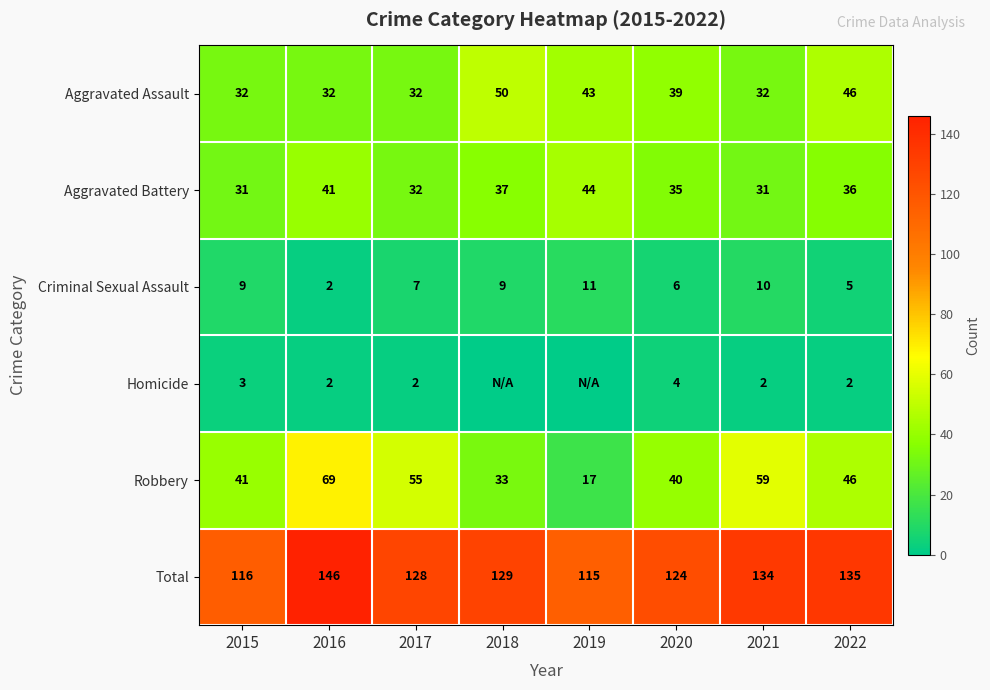

Which series changed the most between 2020 and 2022?

Total